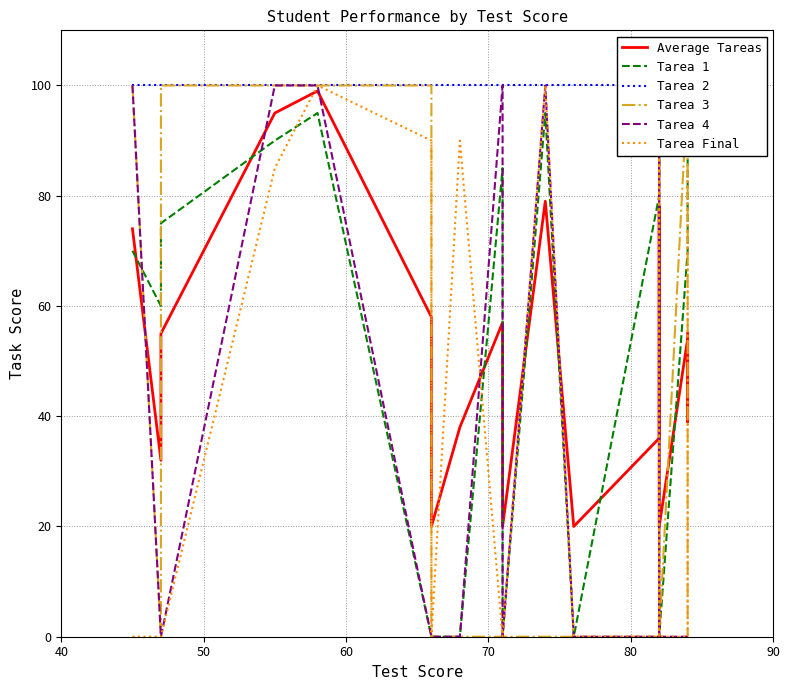

What are all the series names shown in the legend?

Average Tareas, Tarea 1, Tarea 2, Tarea 3, Tarea 4, Tarea Final